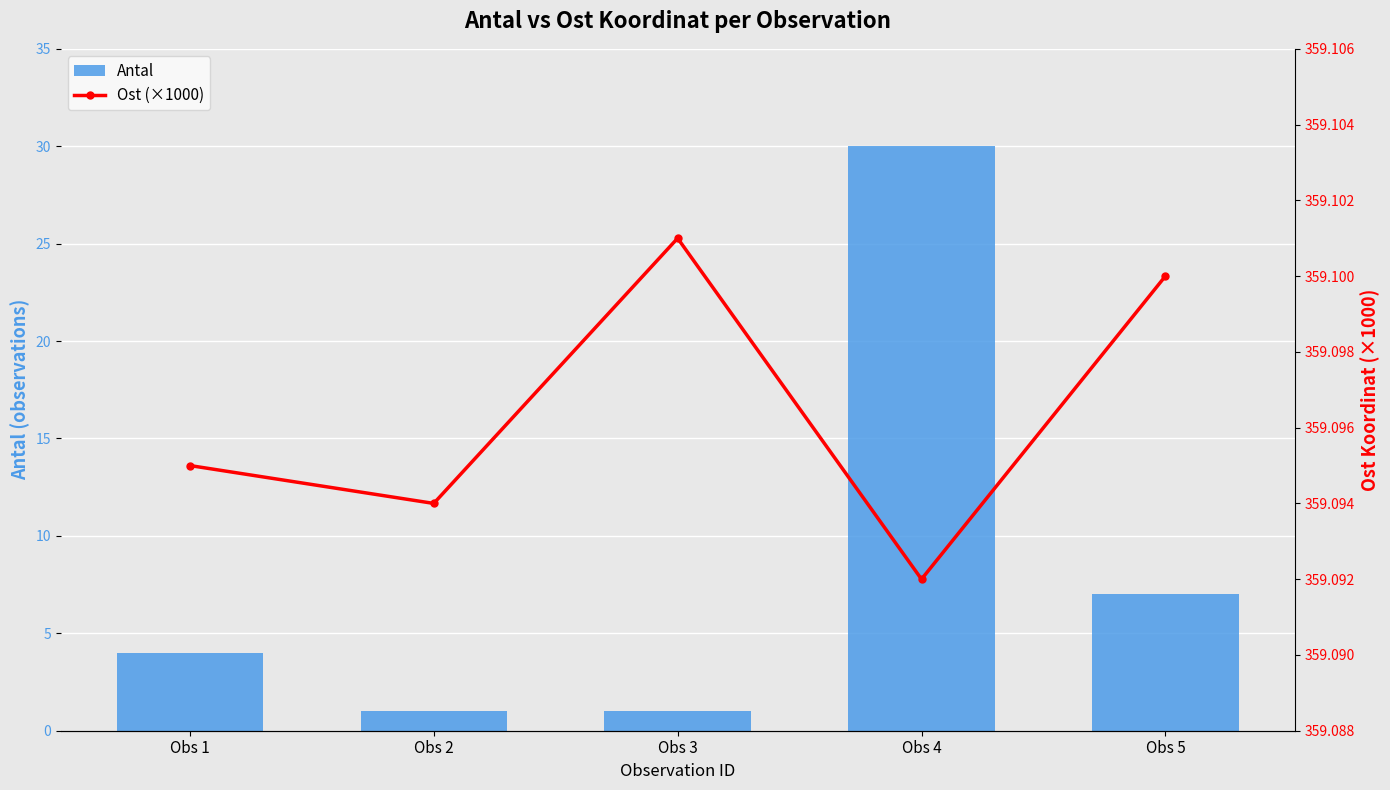

What is the lowest value of the Antal series?

1